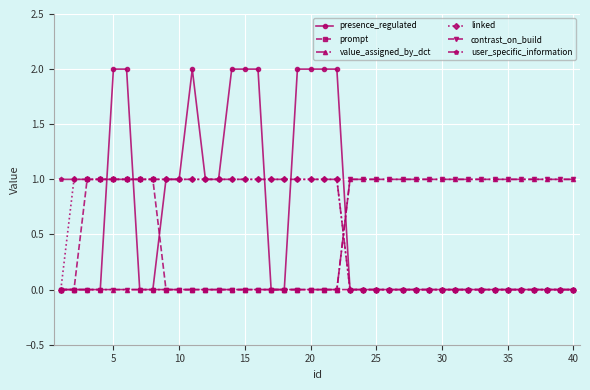

Is this an area chart (filled region under the line)?

No